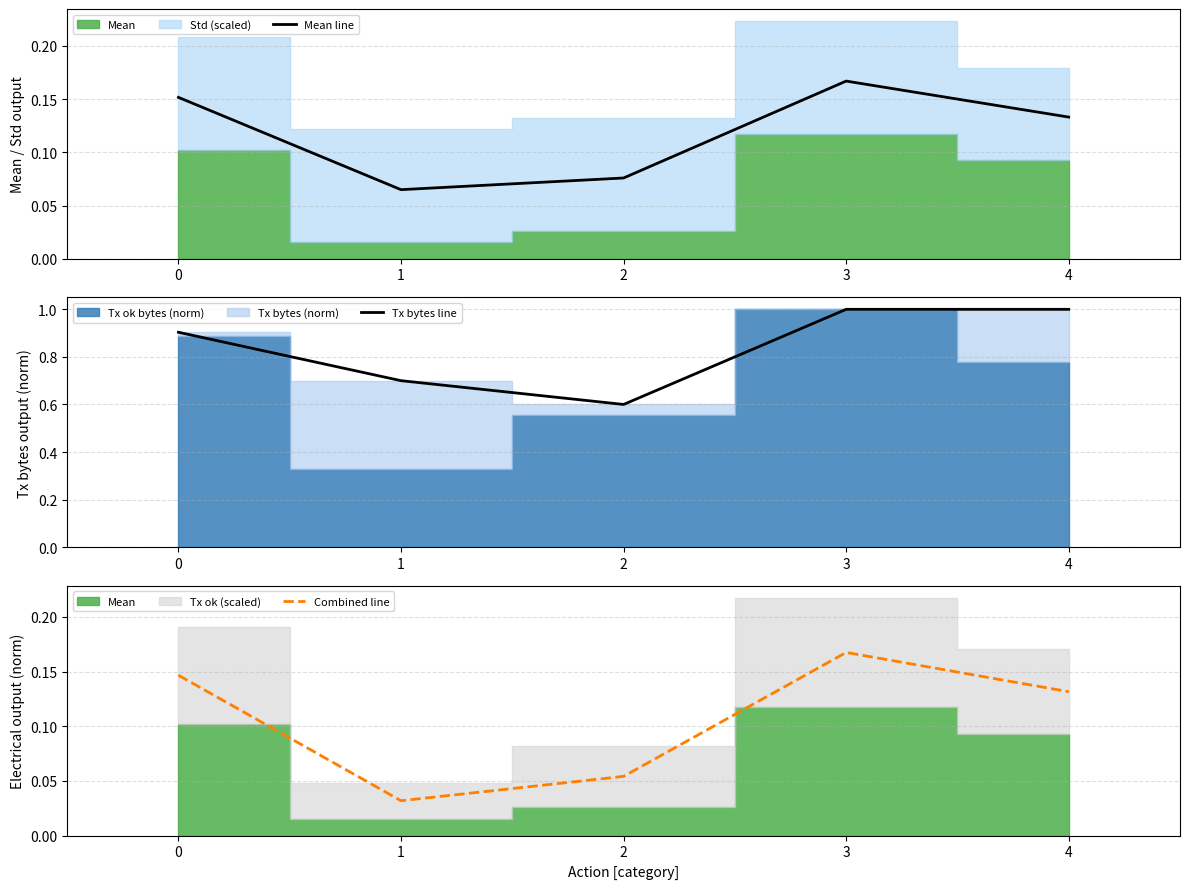

Reading left to right, transcribe all the data shown in this chart.

Mean line: 0=0.2	1=0.1	2=0.1	3=0.2	4=0.1
Tx bytes line: 0=0.9	1=0.7	2=0.6	3=1.0	4=1.0
Combined line: 0=0.1	1=0.0	2=0.1	3=0.2	4=0.1